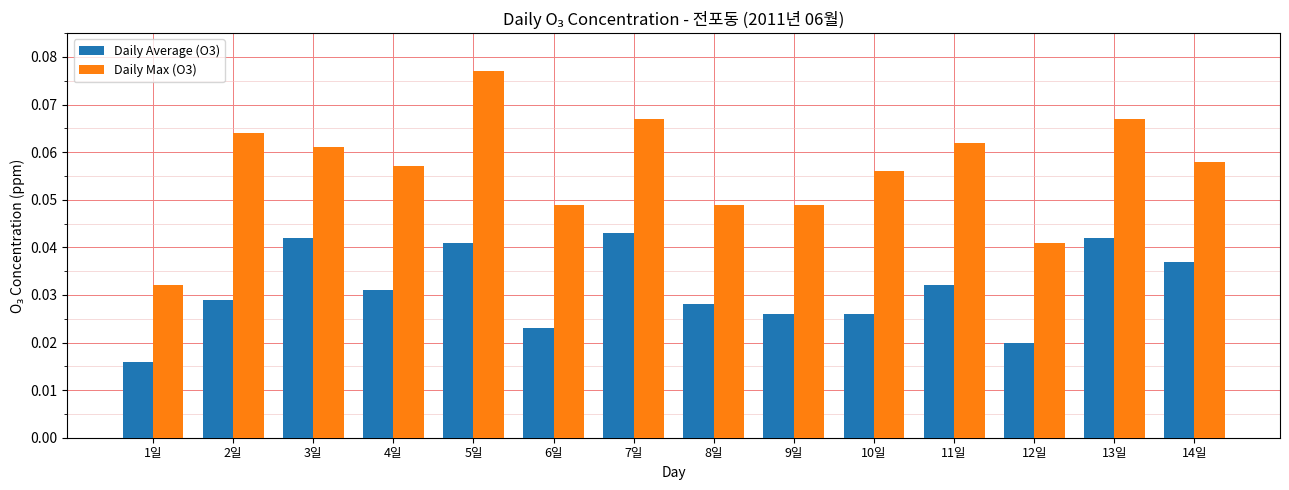

The Daily Average (O3) series shows 0.1 at 4일. True or false?

False